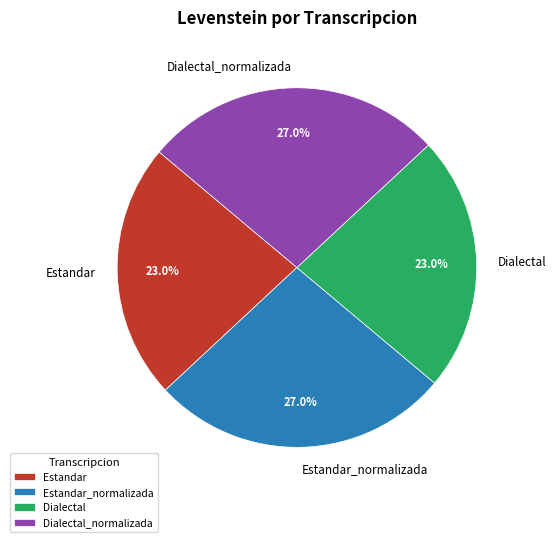

Approximately how many times larger is the value at Dialectal compared to Dialectal_normalizada?

0.9